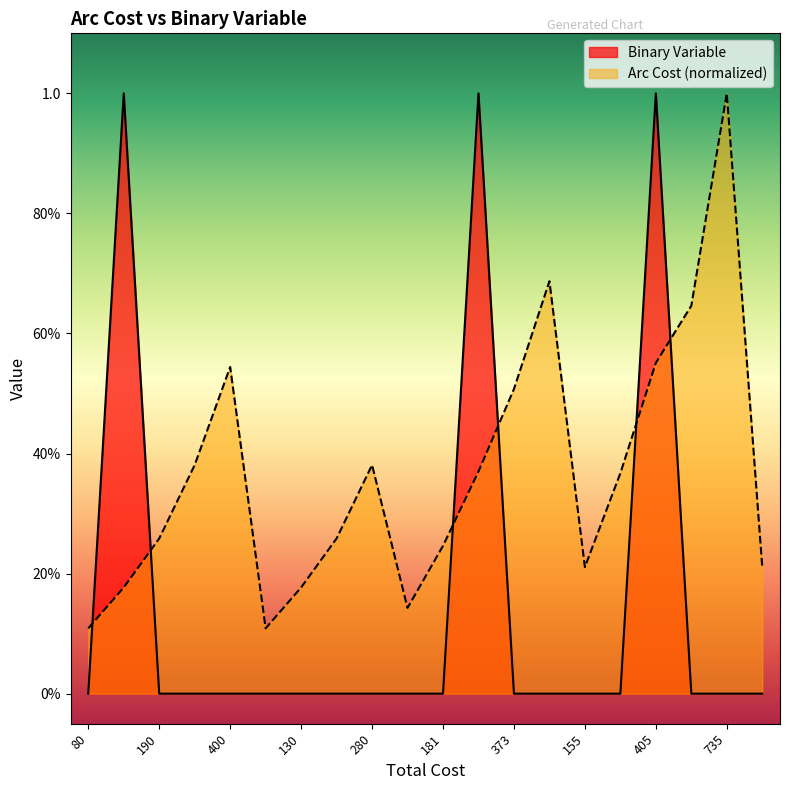

How many times do Arc Cost (hundreds) and Binary Variable cross each other?

6